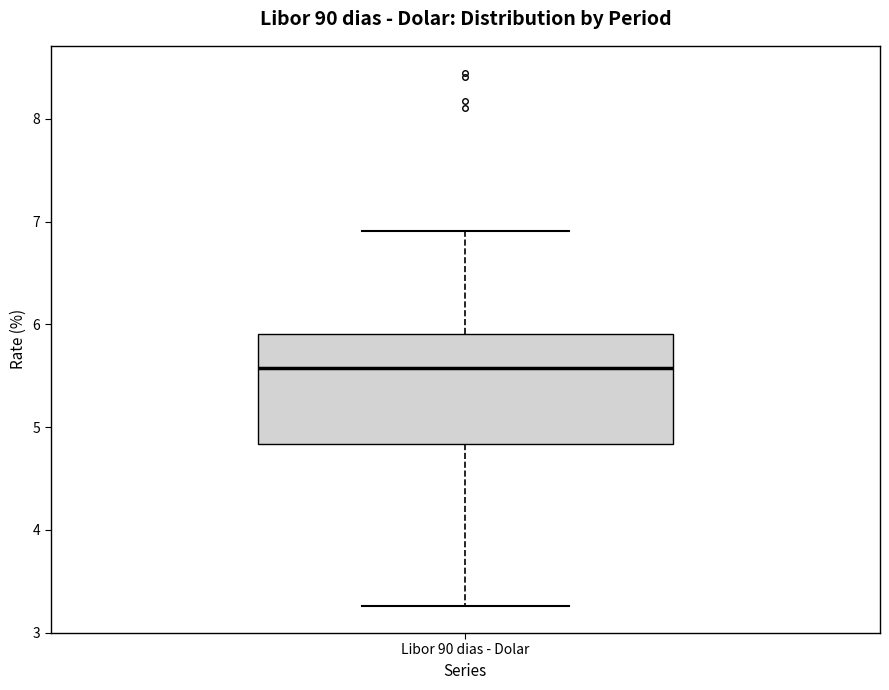

Read this box plot against the y-axis: the position of the median line, the range covered by the box, and the ends of both whiskers. The values are not printed on the chart, so give them approximately, as read against the axis.

median 5.6, box 4.8 to 5.9, whiskers 3.3 to 6.9